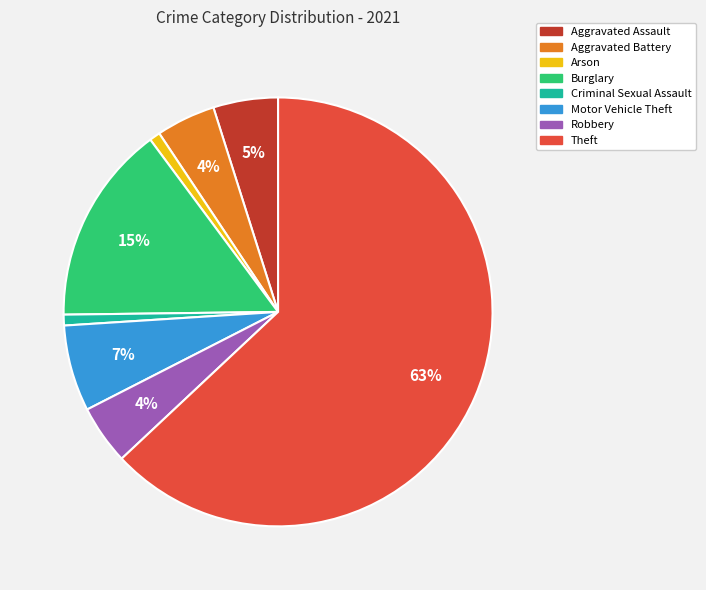

Which slice is the largest?

Theft